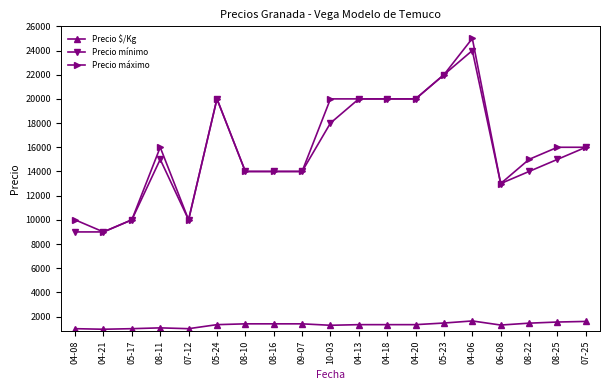

What are all the series names shown in the legend?

Precio $/Kg, Precio mínimo, Precio máximo